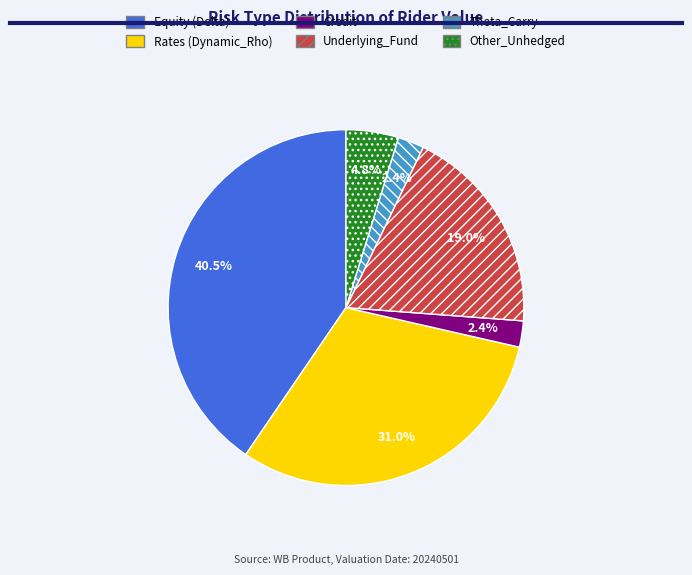

To the nearest percent, what is the combined percentage of Equity (Delta) and Credit?

43%